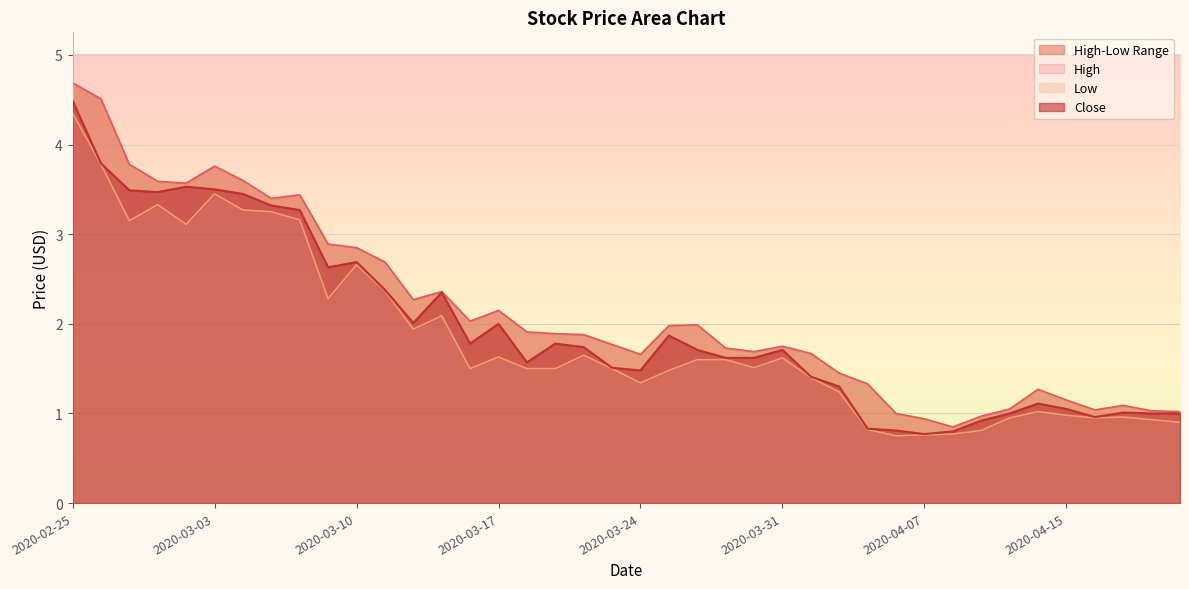

True or false: Close has a value of 4.1 at 2020-03-10.

False